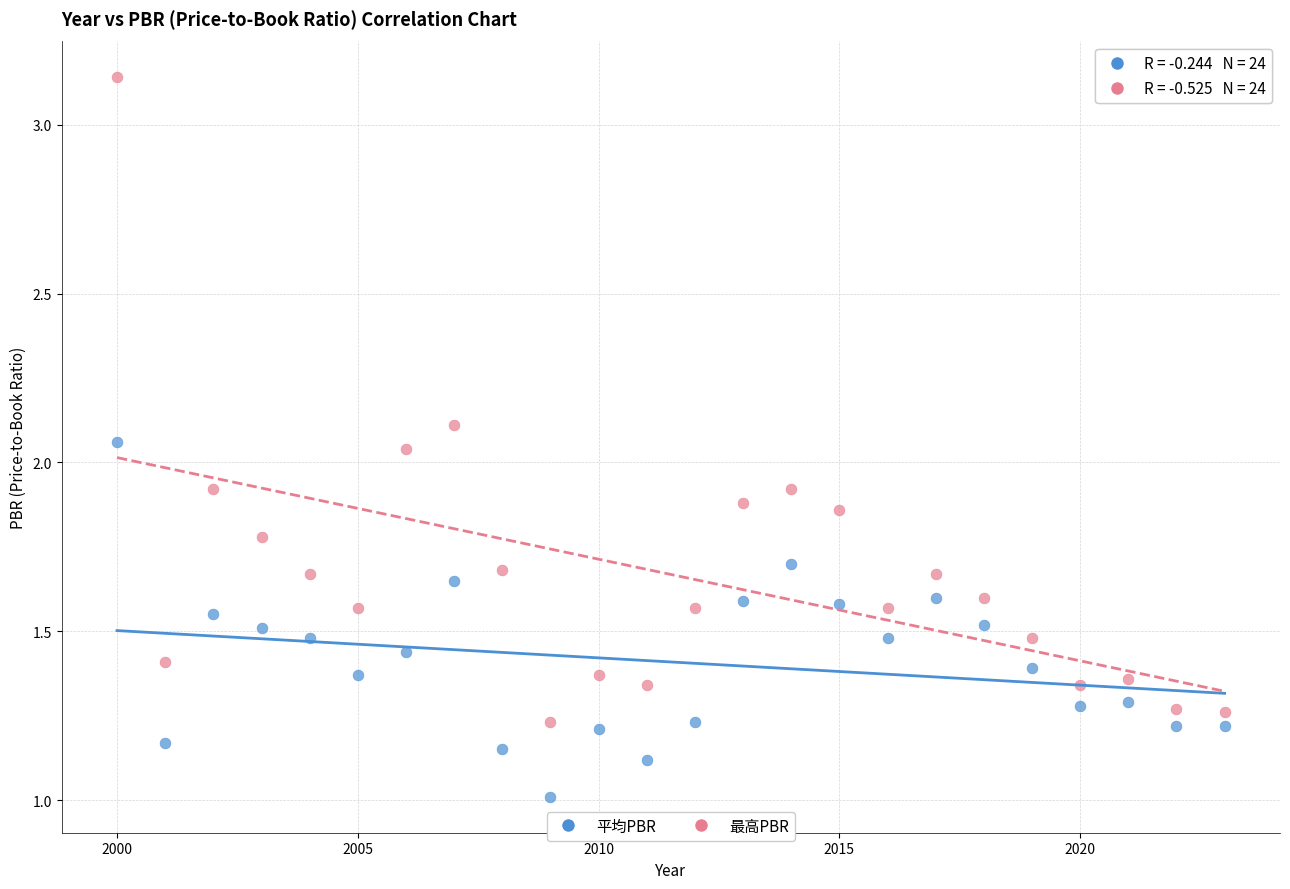

Which series has the largest Y range (max minus min)?

最高PBR